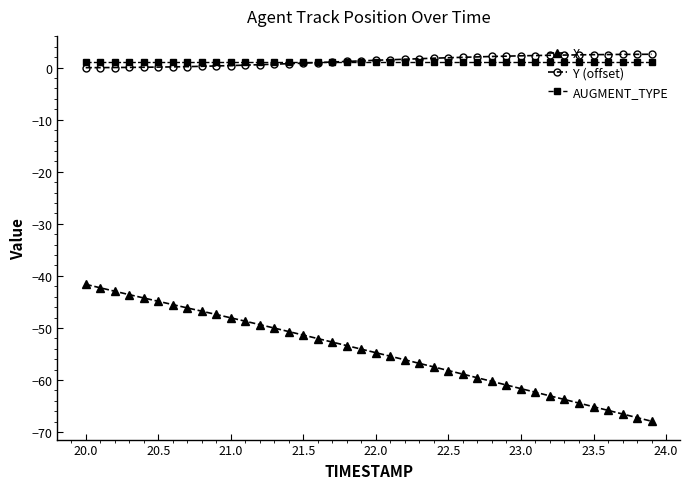

What is the minimum value shown in the chart?

-67.9